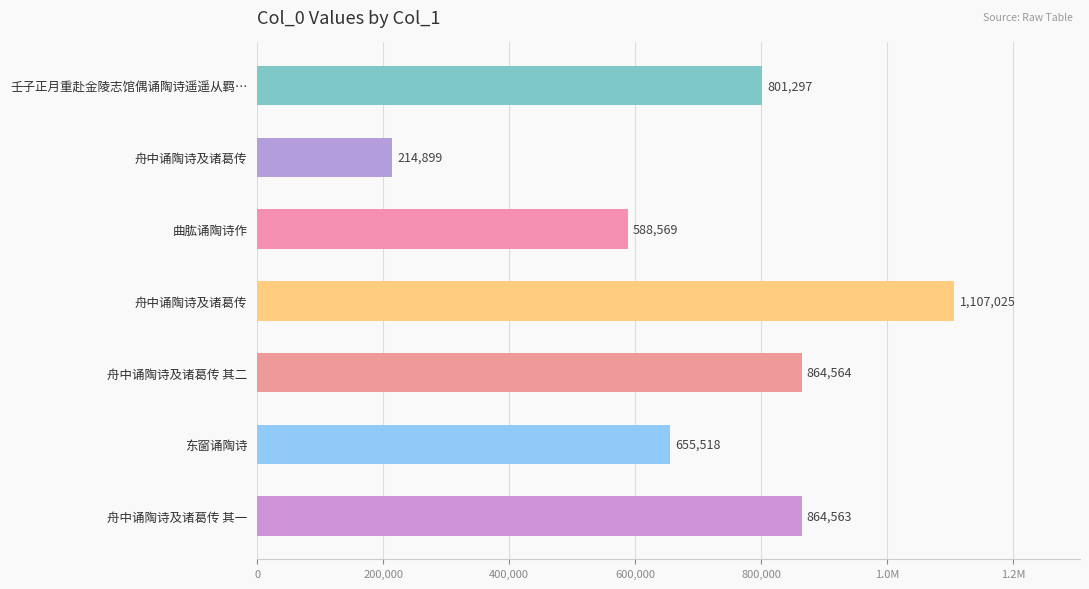

Are the bars horizontal?

Yes